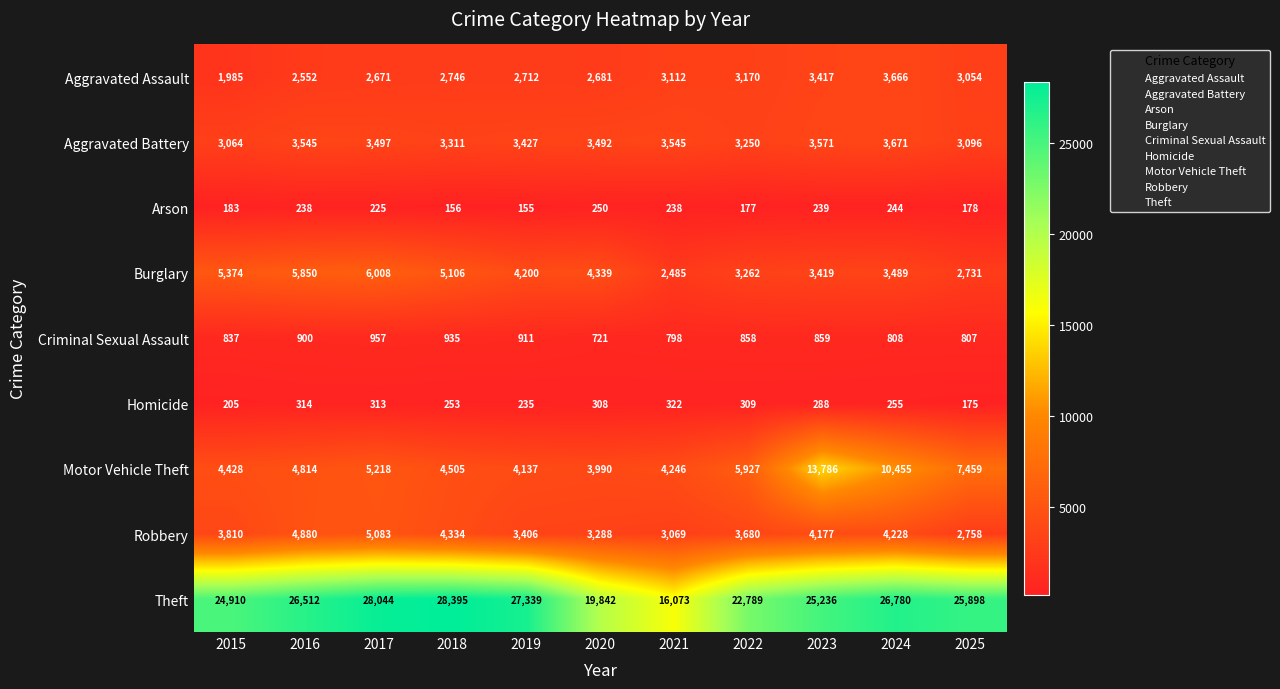

What is the maximum value for Theft?

28395